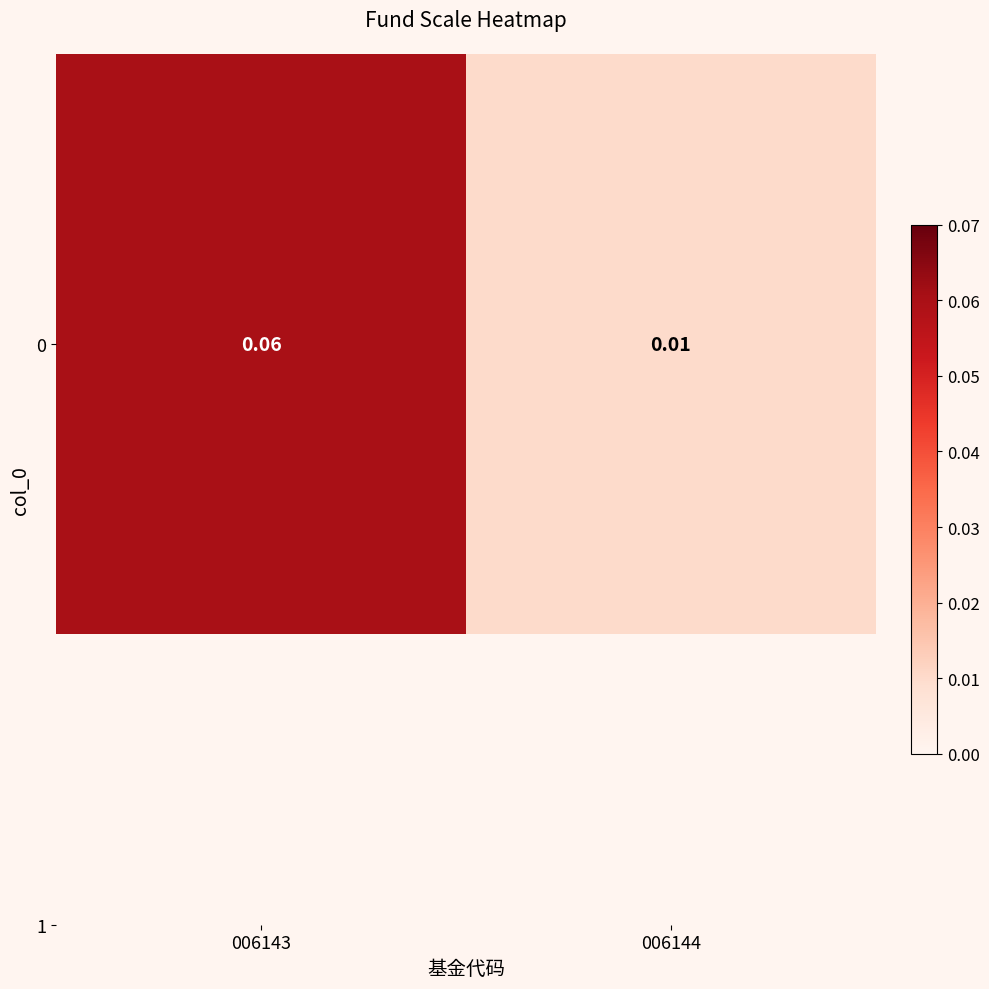

List the labels in order of value, smallest first.

006144, 006143